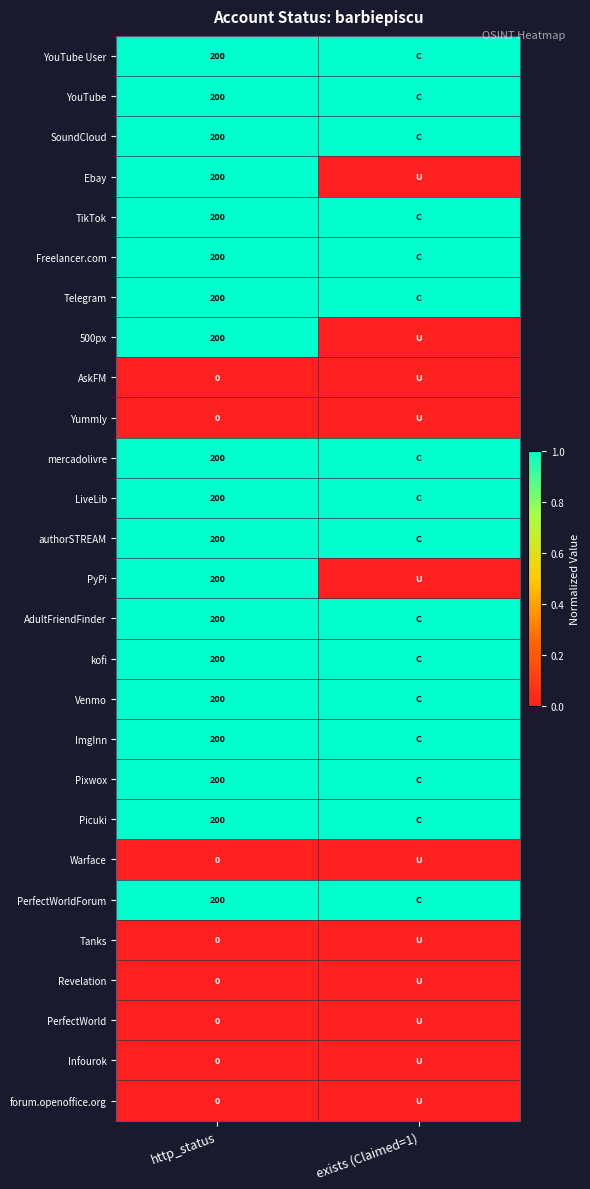

What is the total value across all series at http_status?

3800